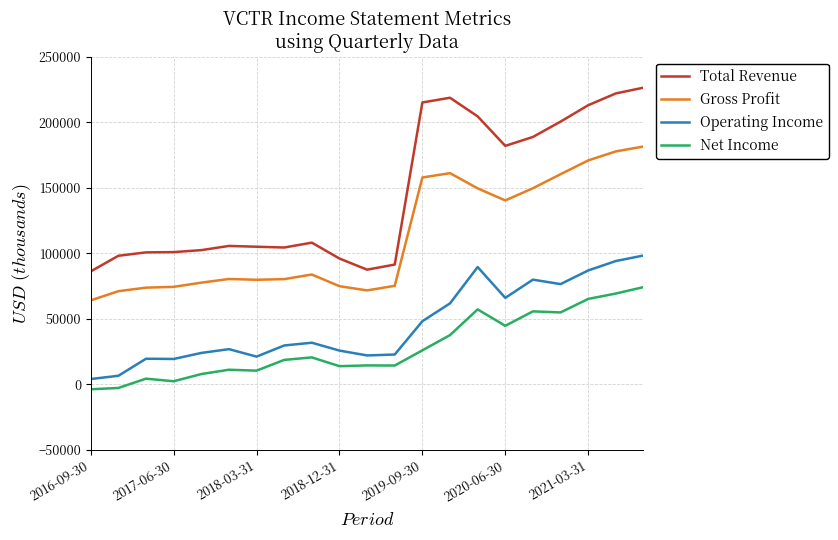

How many series are shown in this chart?

4